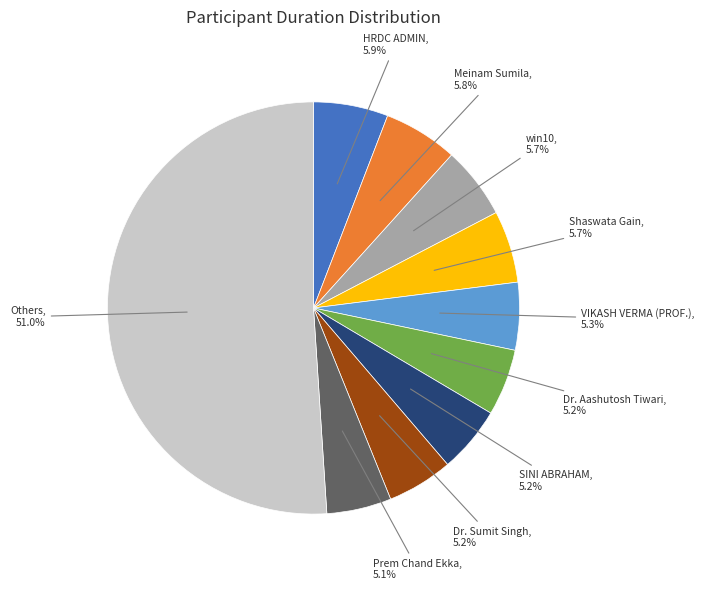

Is there a majority slice in this chart?

Yes